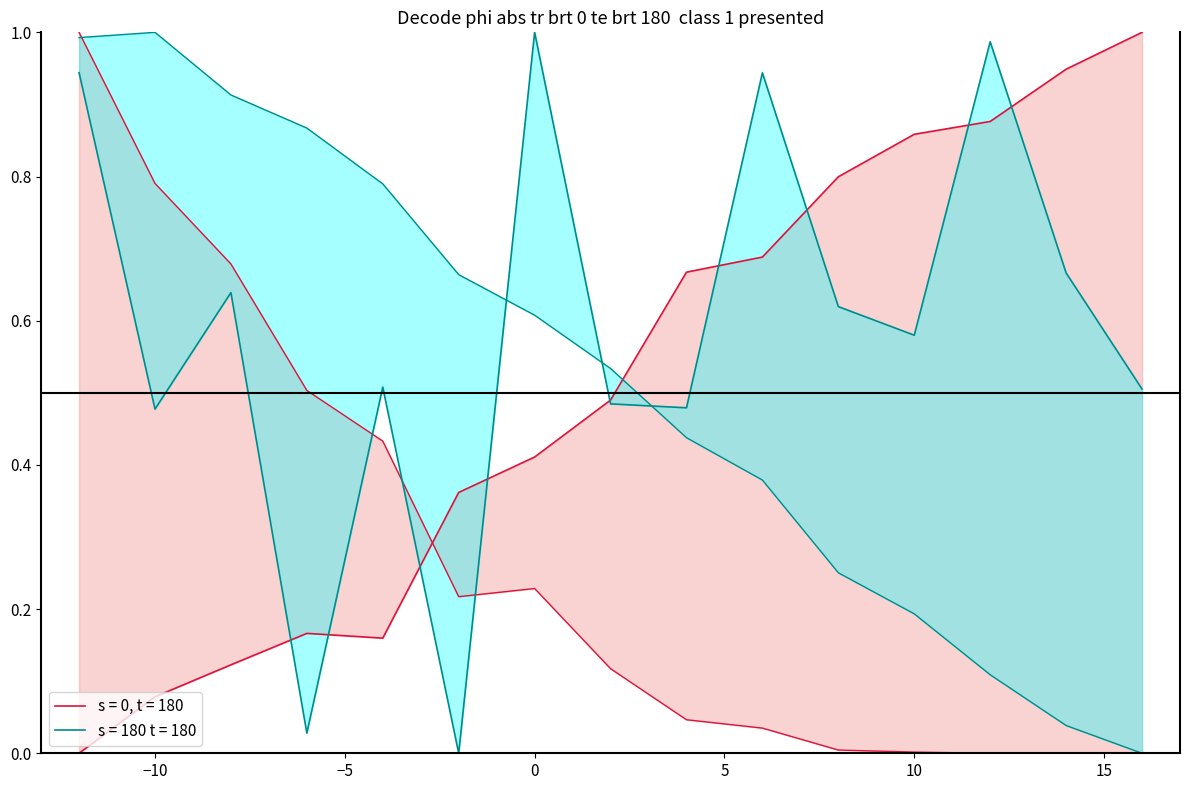

At which label is P closest to 0?

-2